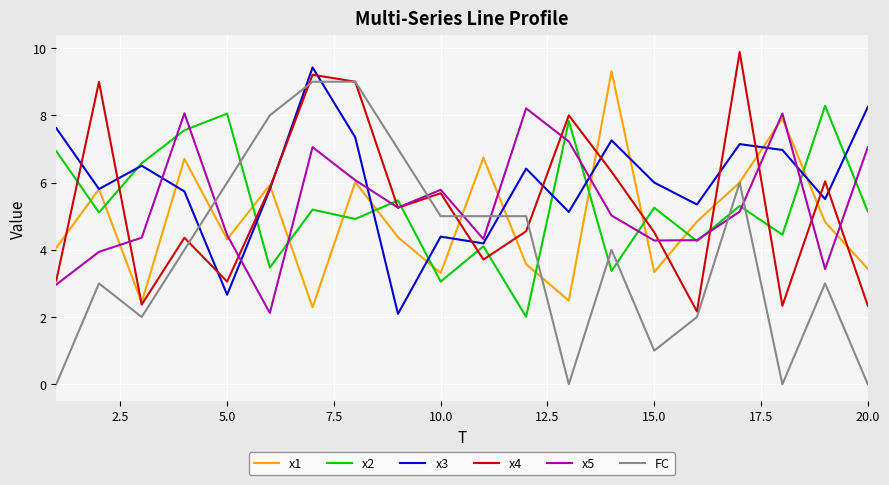

What are all the series names shown in the legend?

x1, x2, x3, x4, x5, FC